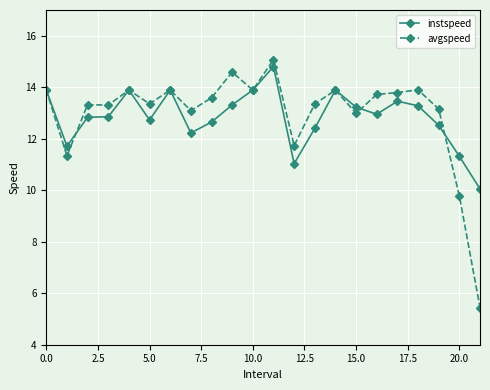

After their last crossing, which series has the higher values: avgspeed or instspeed?

instspeed